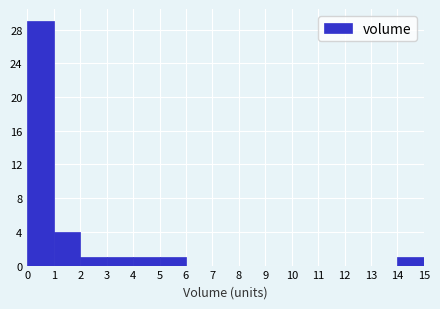

Reading left to right, list every bar in this chart as the range it spans on the x-axis followed by its height. The values are not printed on the chart, so give them approximately, as read against the axis.

0 to 1: 29
1 to 2: 4
2 to 3: 1
3 to 4: 1
4 to 5: 1
5 to 6: 1
6 to 7: 0
7 to 8: 0
8 to 9: 0
9 to 10: 0
10 to 11: 0
11 to 12: 0
12 to 13: 0
13 to 14: 0
14 to 15: 1